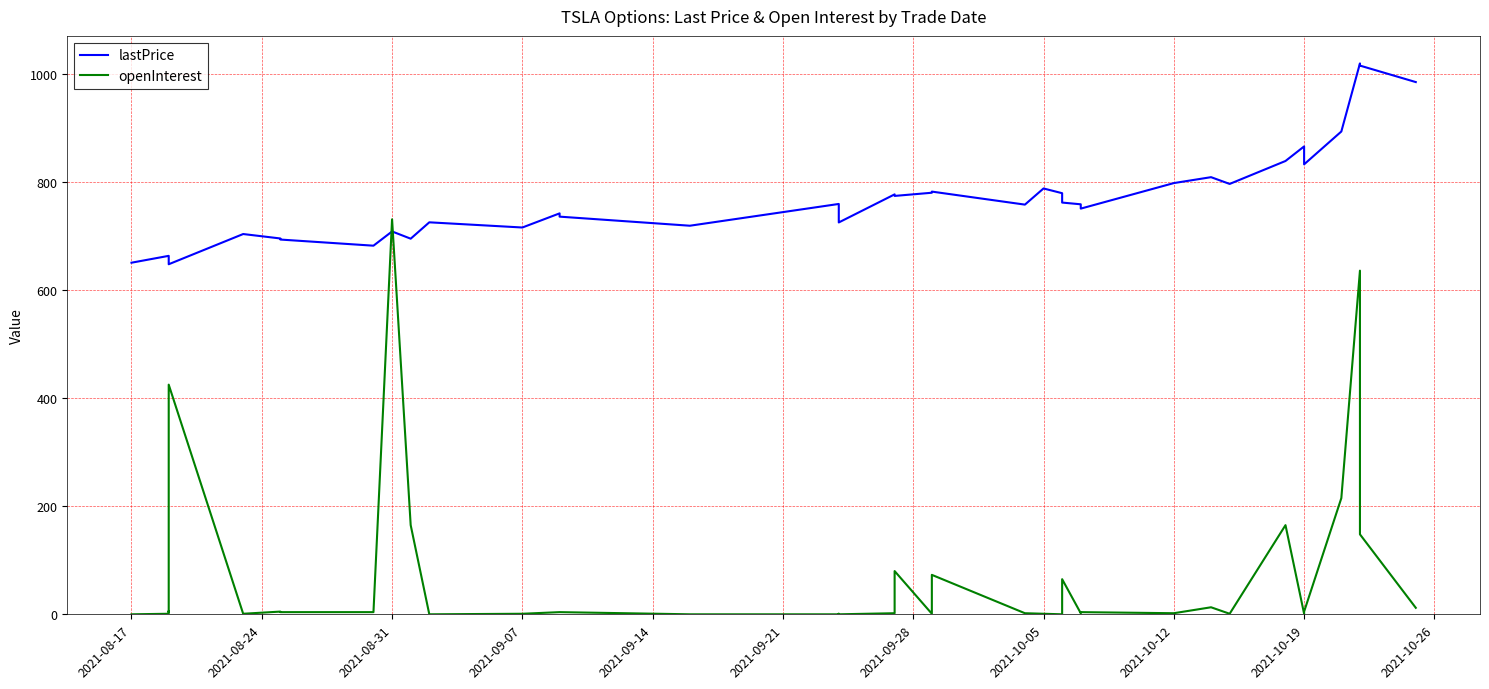

How many lines are shown in the chart?

2